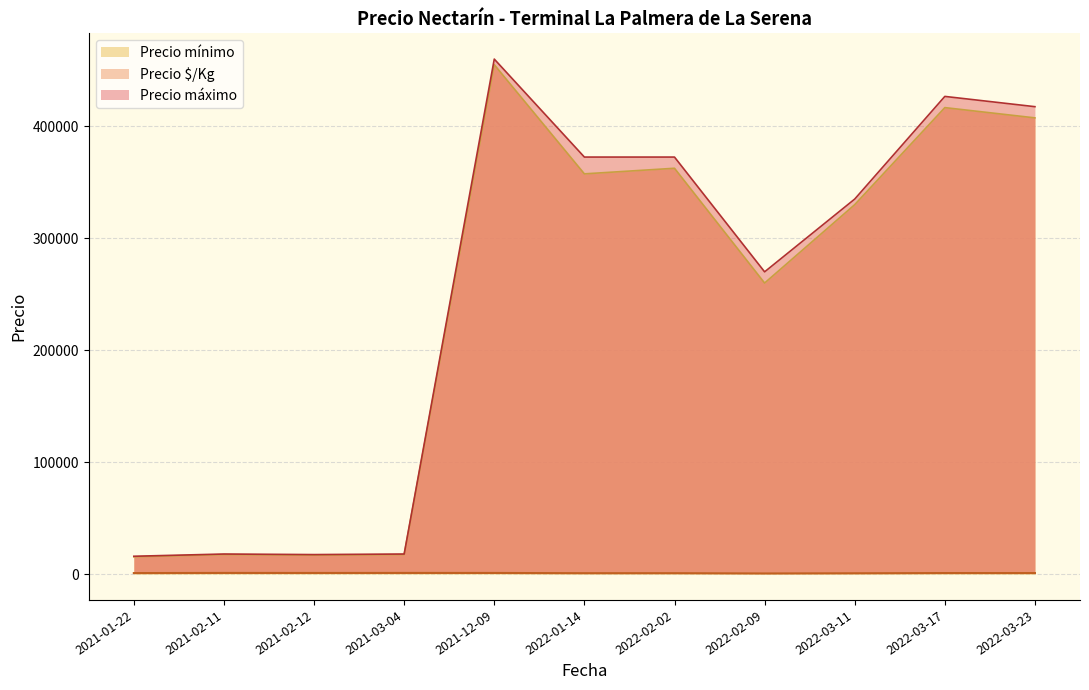

Which category has the highest value in the Precio mínimo series?

2021-12-09